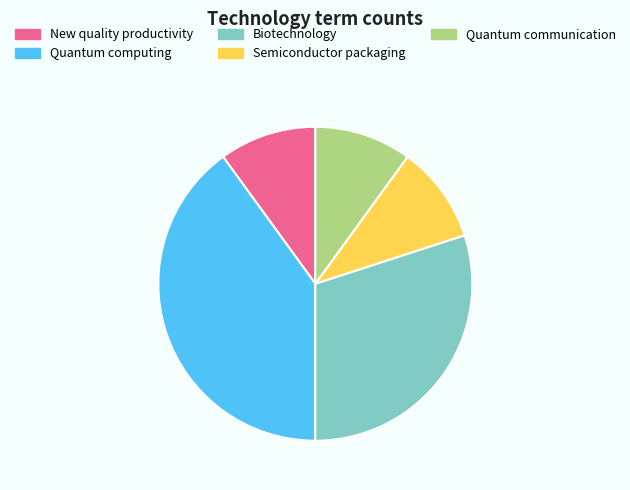

Does Quantum computing represent more than half of the total?

No